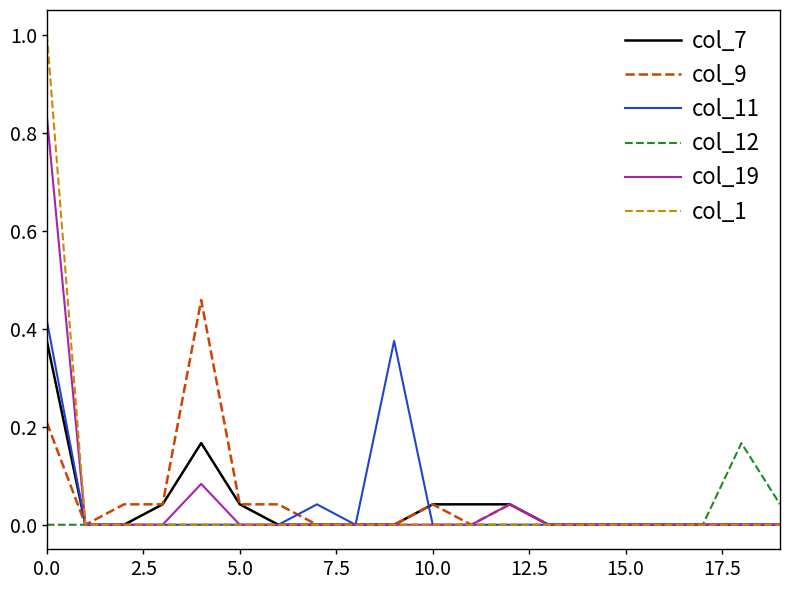

Which series has the largest range (max minus min)?

col_1